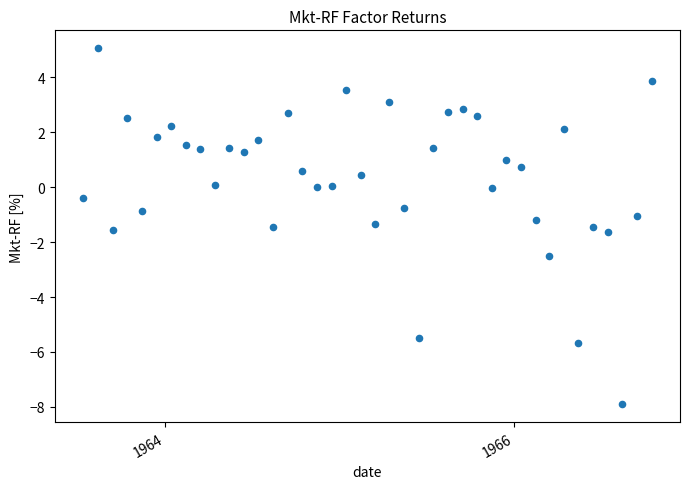

What is the range of Y values (max minus min)?

13.0